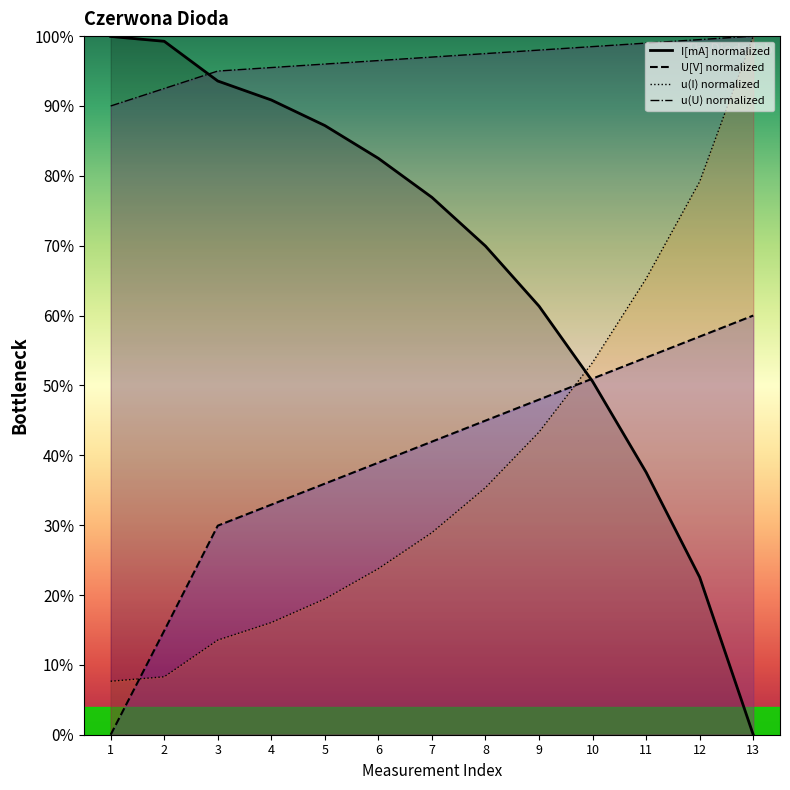

What is the greatest value displayed?

100.0